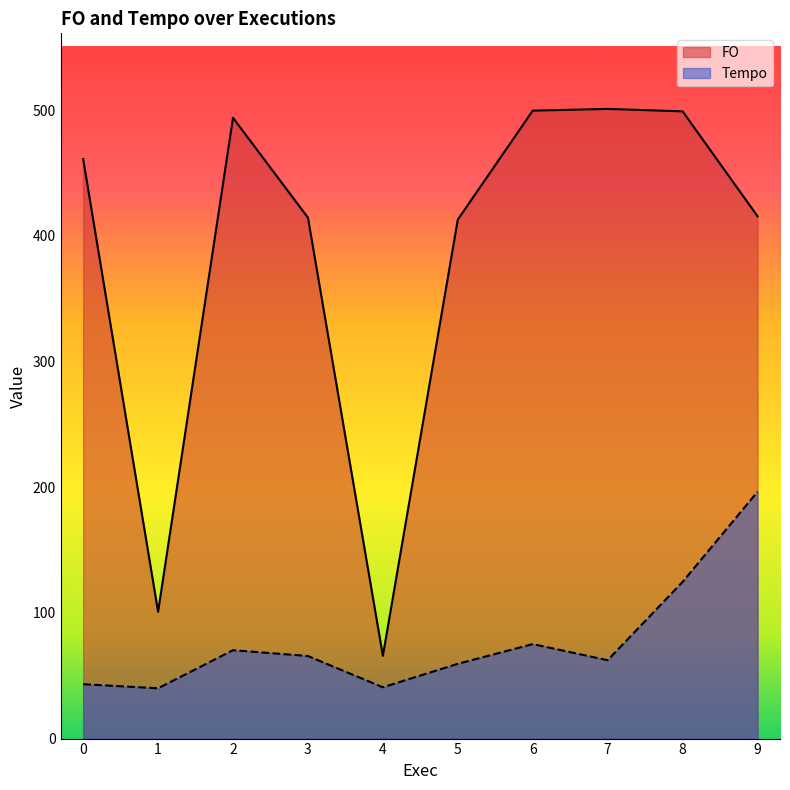

What is the greatest value displayed?

501.0